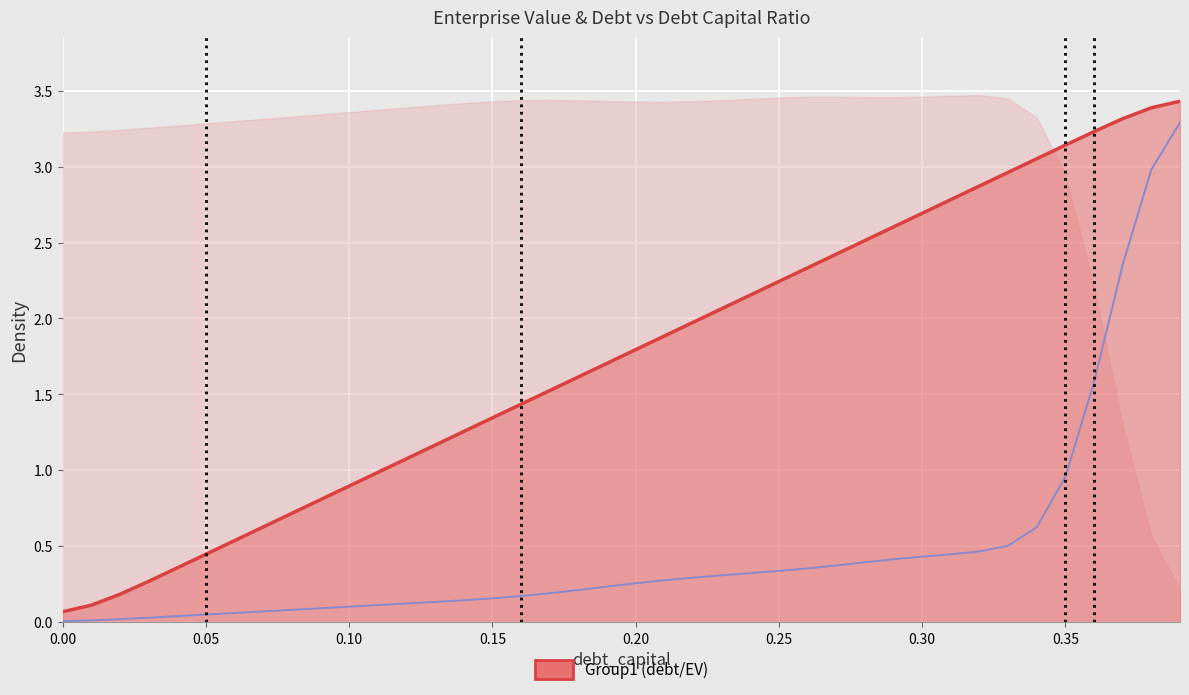

True or false: debt (line) and interest_expense cross at least once.

False